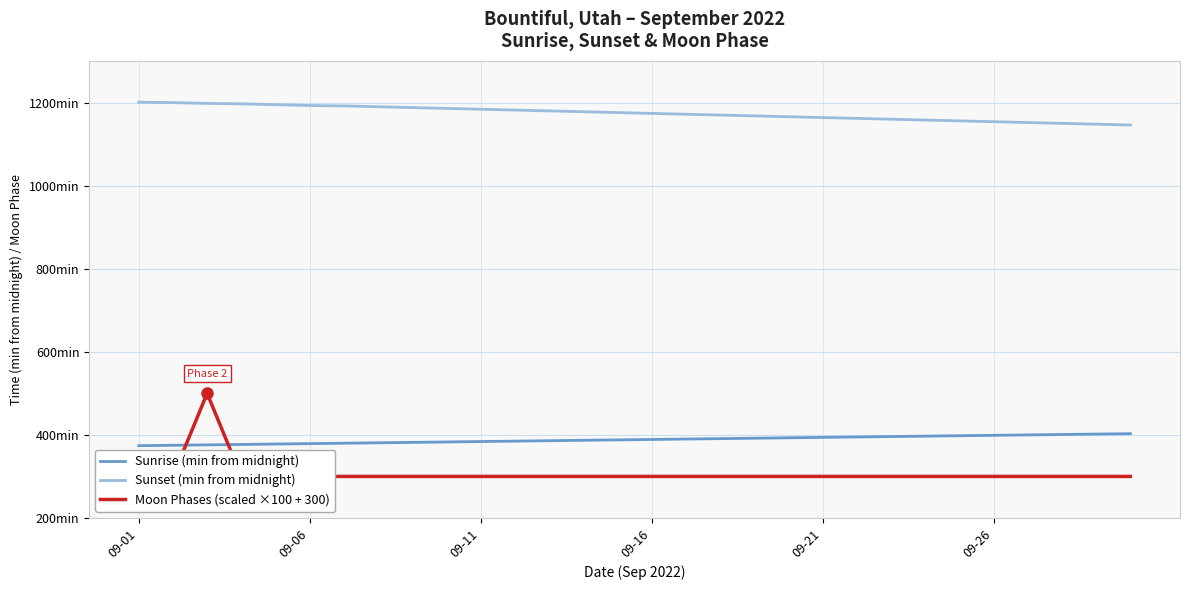

Which series has the widest spread of values?

Moon Phases (scaled ×100 + 300)